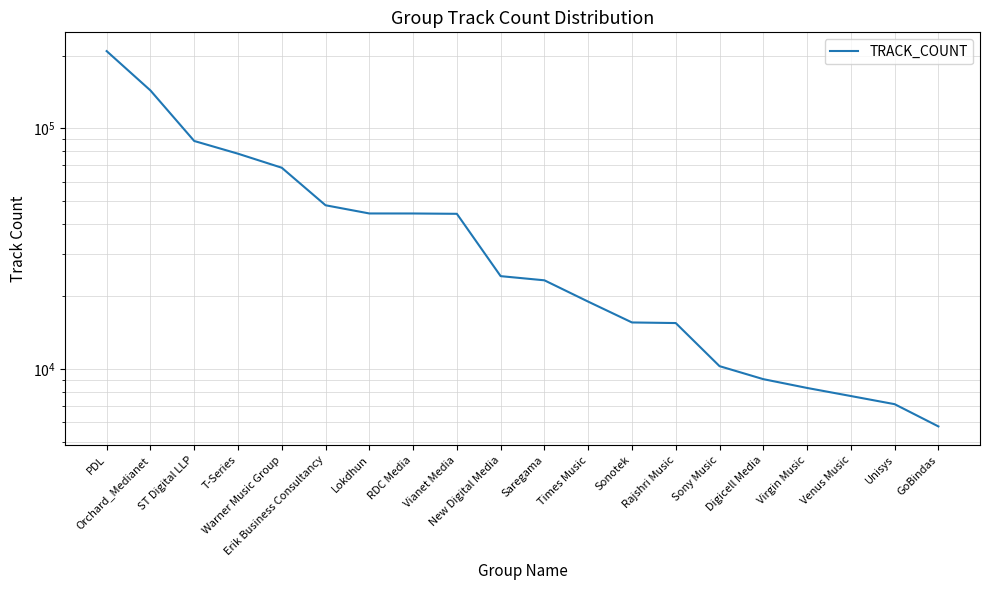

True or false: the data shows 9074 at Digicell Media.

True